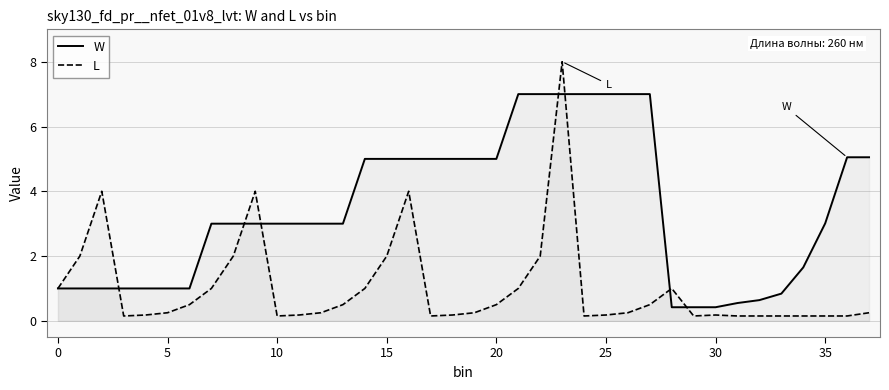

Reading left to right, list all the values displayed in this chart.

W: 1.0	1.0	1.0	1.0	1.0	1.0	1.0	3.0	3.0	3.0	3.0	3.0	3.0	3.0	5.0	5.0	5.0	5.0	5.0	5.0	5.0	7.0	7.0	7.0	7.0	7.0	7.0	7.0	0.4	0.4	0.4	0.6	0.6	0.8	1.6	3.0	5.0	5.0
L: 1.0	2.0	4.0	0.1	0.2	0.2	0.5	1.0	2.0	4.0	0.1	0.2	0.2	0.5	1.0	2.0	4.0	0.1	0.2	0.2	0.5	1.0	2.0	8.0	0.1	0.2	0.2	0.5	1.0	0.1	0.2	0.1	0.1	0.1	0.1	0.1	0.1	0.2